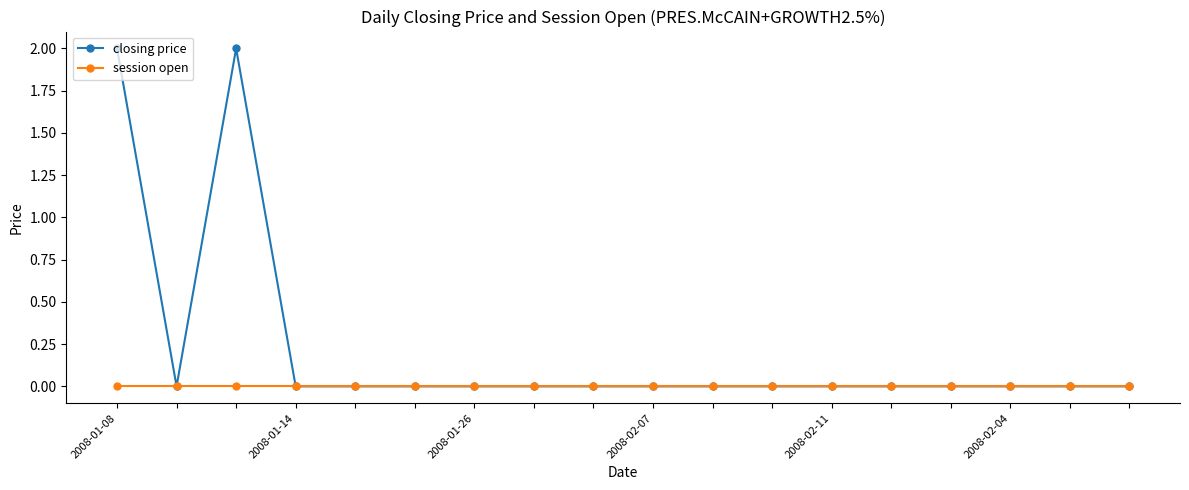

Is this an area chart (filled region under the line)?

No